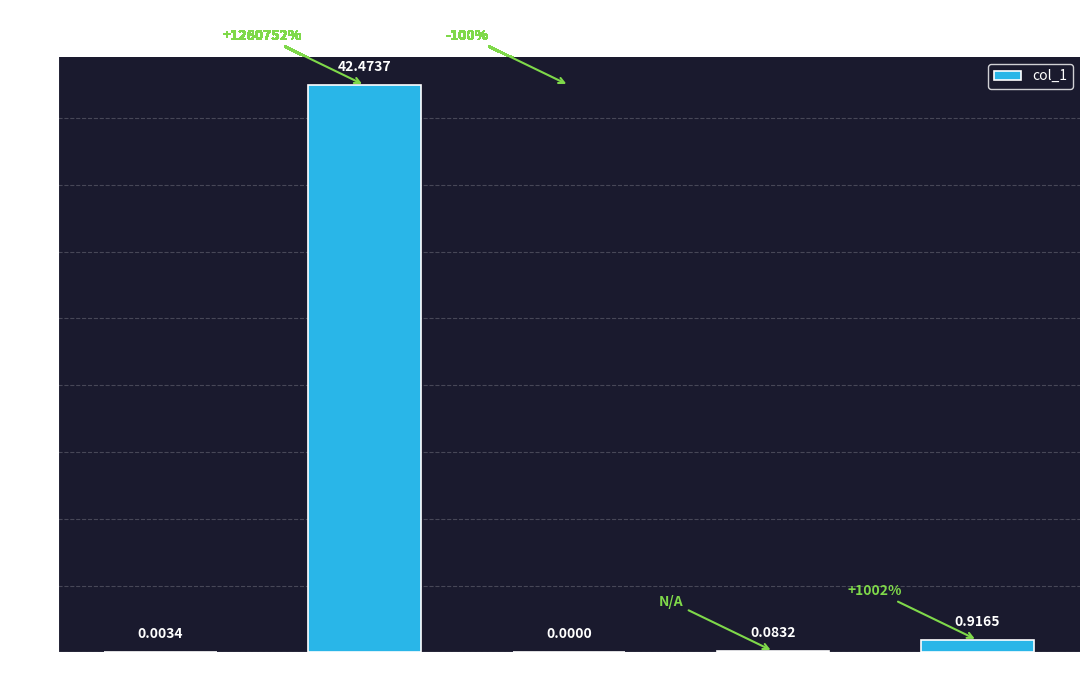

How many values are above zero?

4